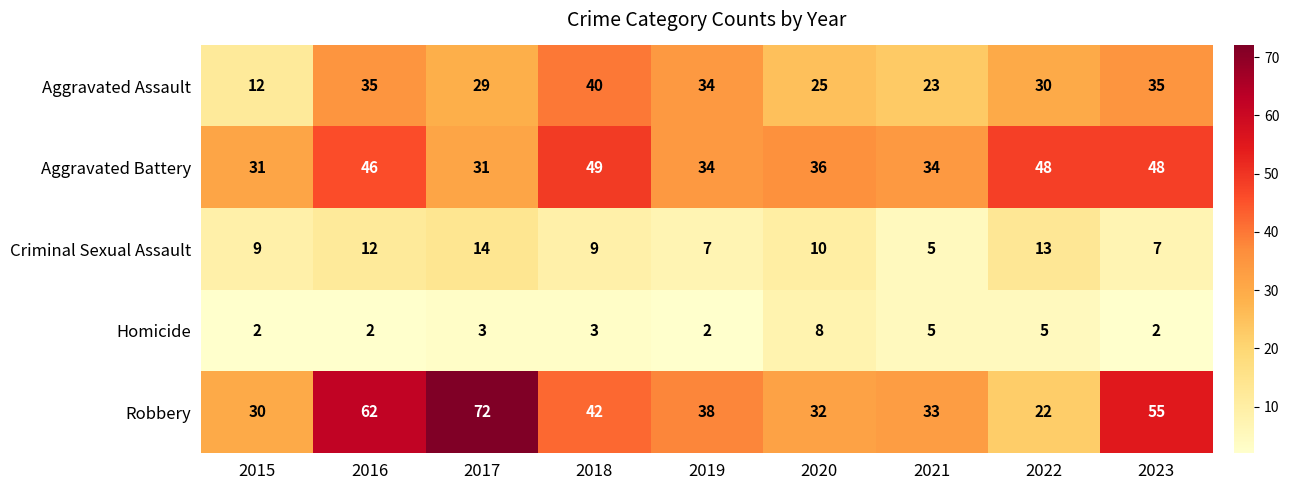

At 2022, list the series in order from smallest to largest.

Homicide, Criminal Sexual Assault, Robbery, Aggravated Assault, Aggravated Battery